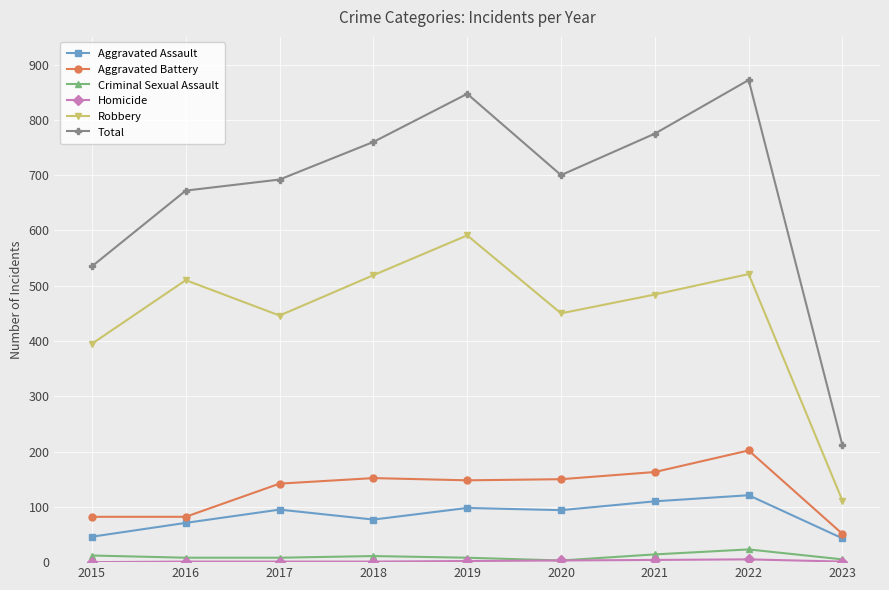

What is the difference between the maximum and minimum values in the Total series?

661